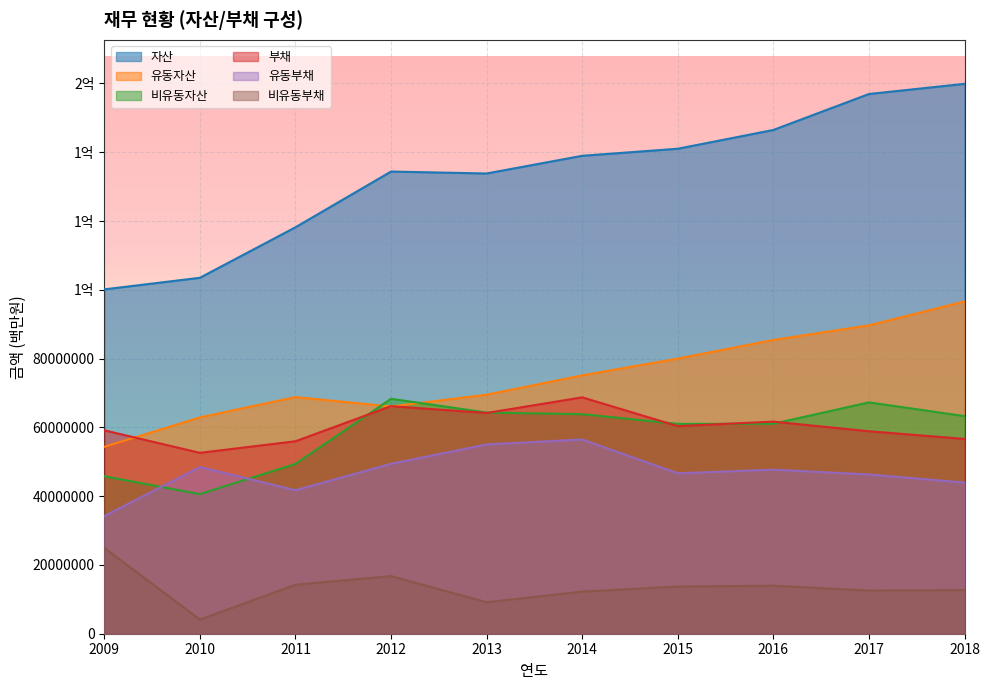

At which label does 유동부채 reach its minimum?

2009